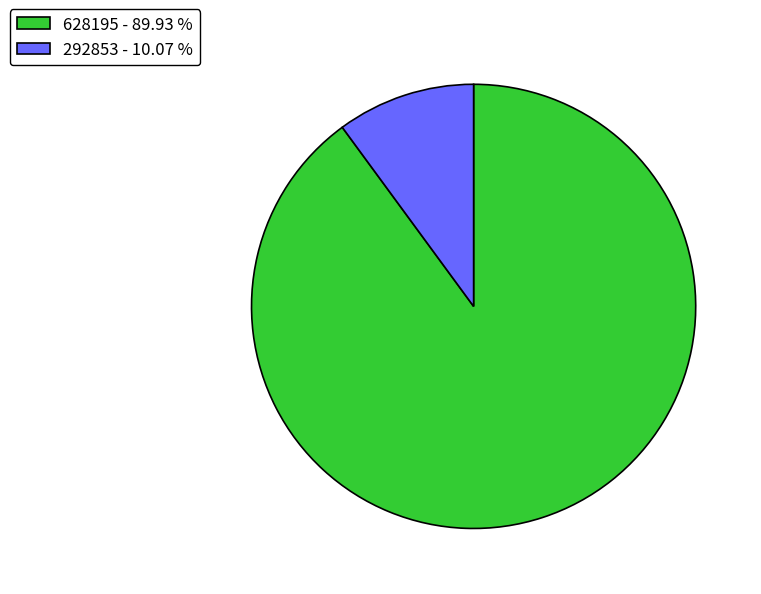

The 292853 slice represents 10% of the pie. True or false?

True